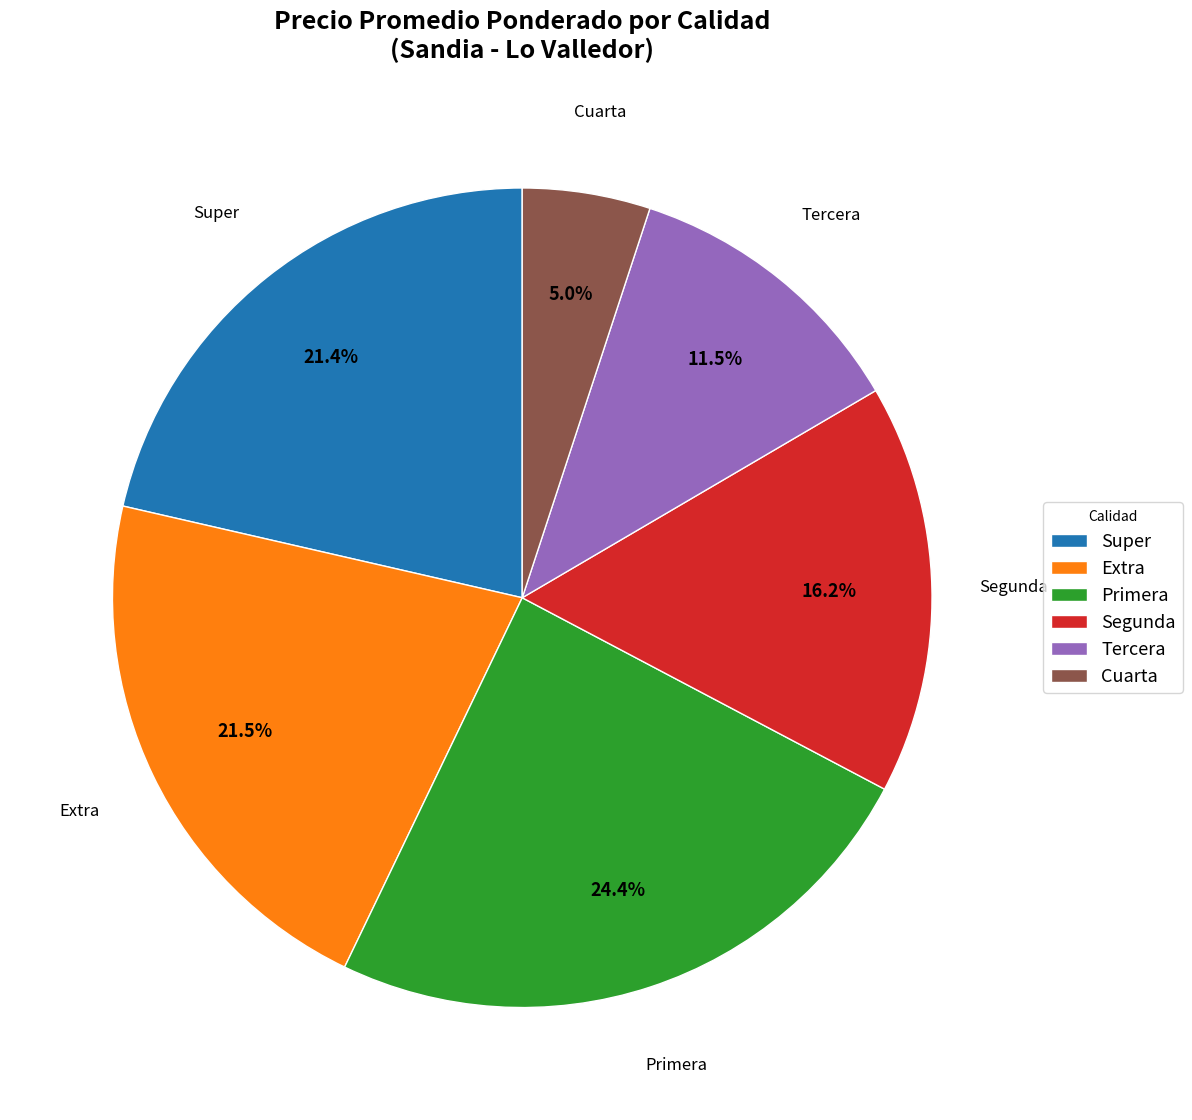

Is it true that Super is 31% of the pie?

False